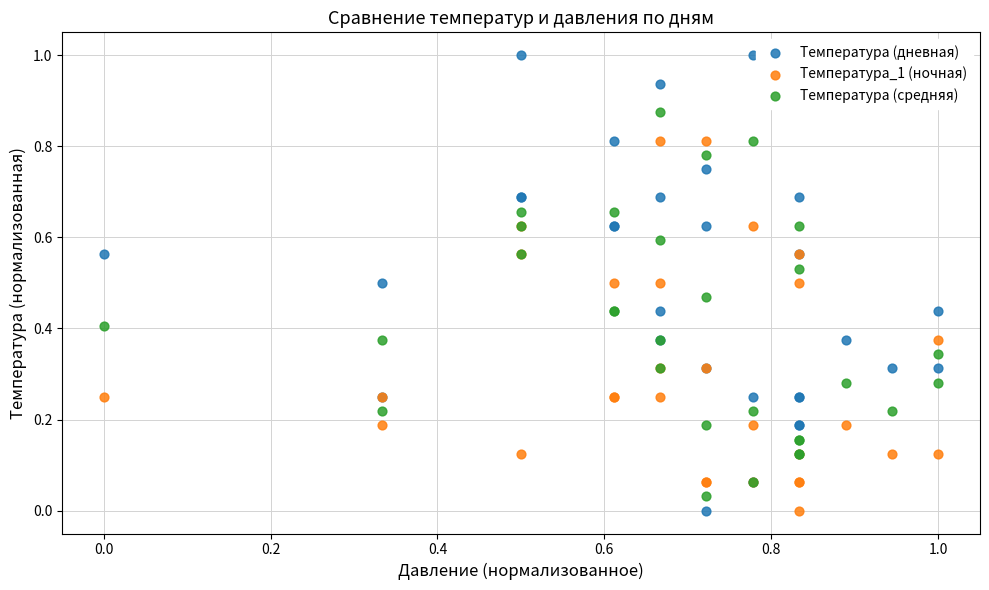

Which series reaches the maximum Y coordinate?

Температура (дневная)